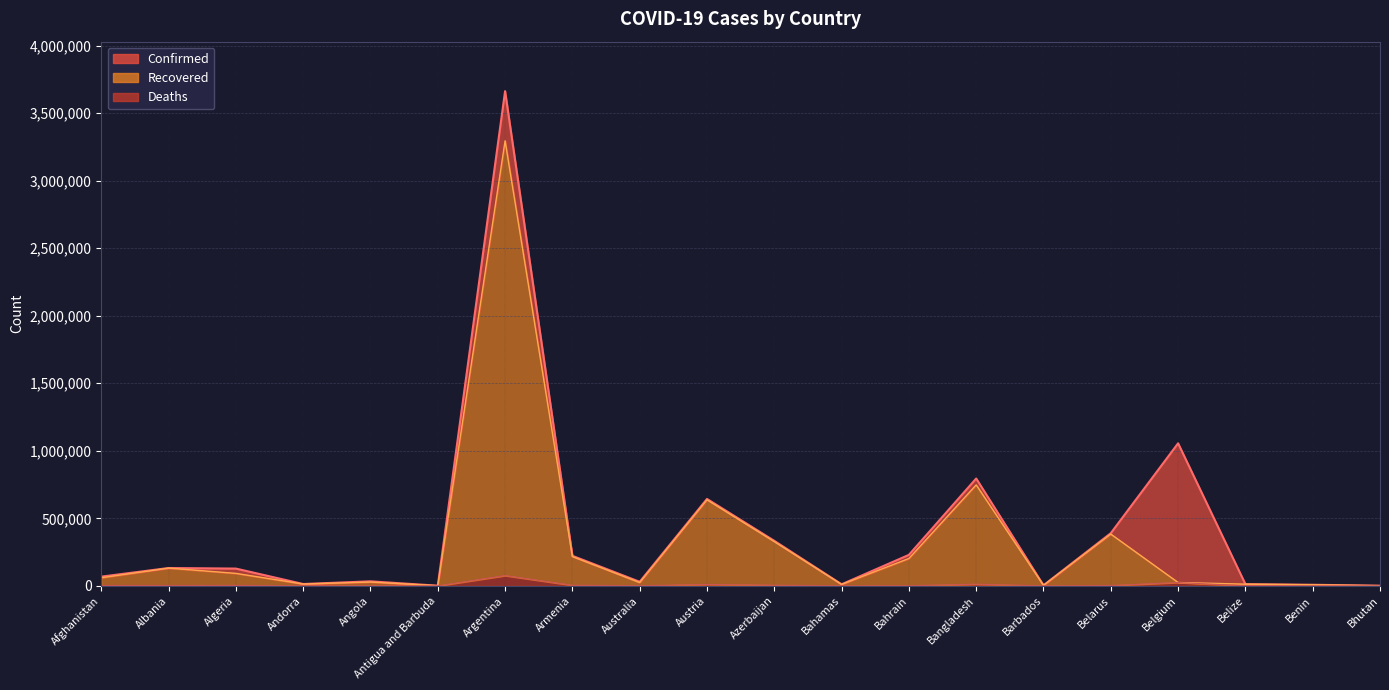

Rank the series by their average value, from highest to lowest.

Confirmed, Recovered, Deaths